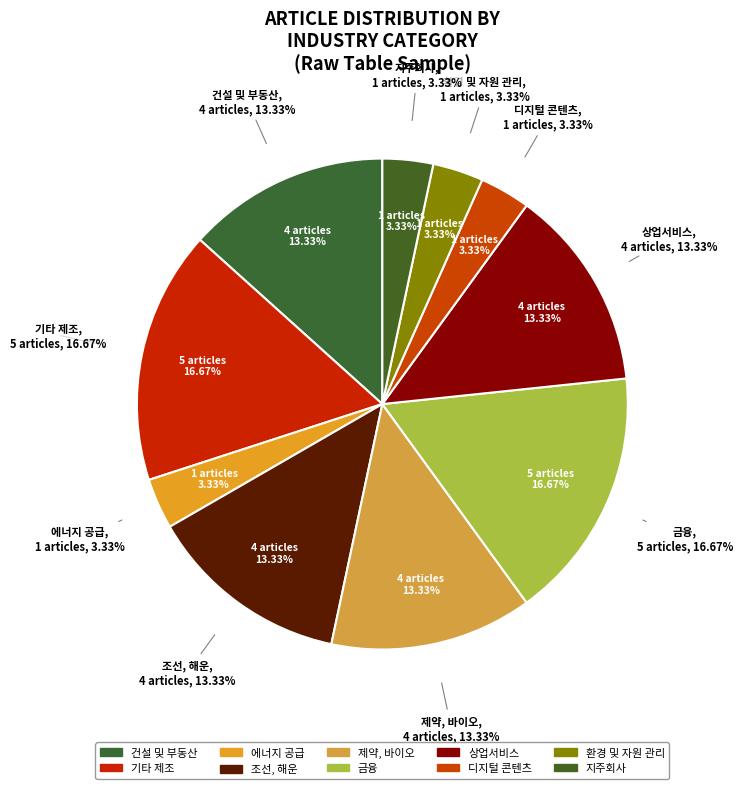

What is the smallest slice in the pie chart?

에너지 공급